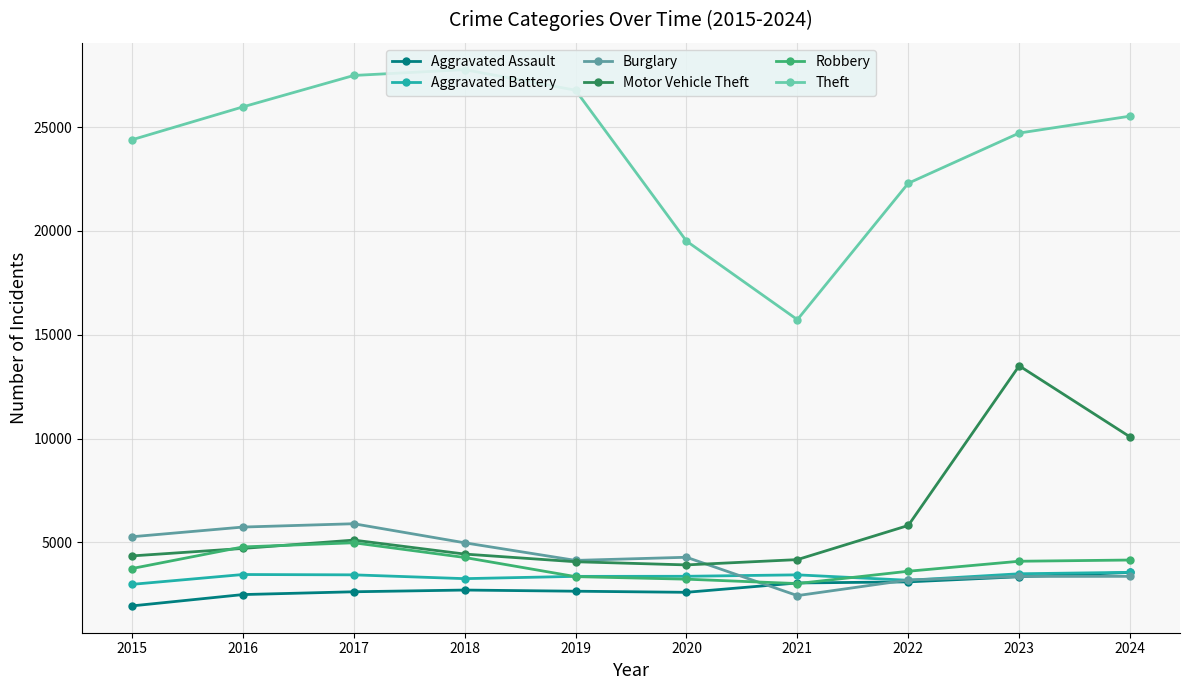

What is the value of the Motor Vehicle Theft point at the 10th from the left?

10078